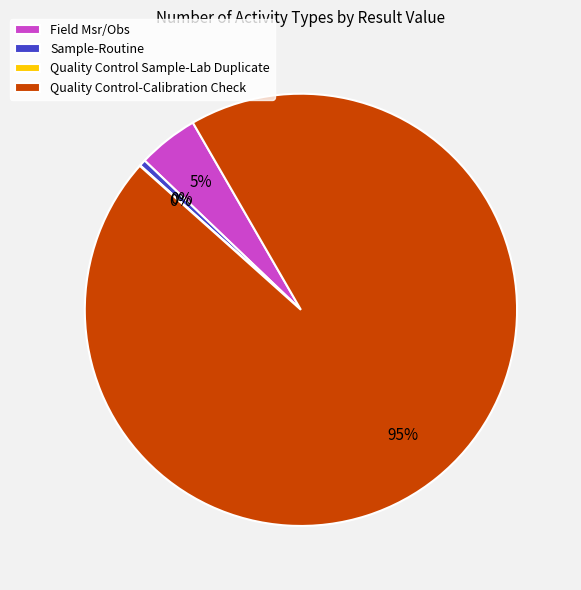

The Quality Control-Calibration Check slice represents 99% of the pie. True or false?

False